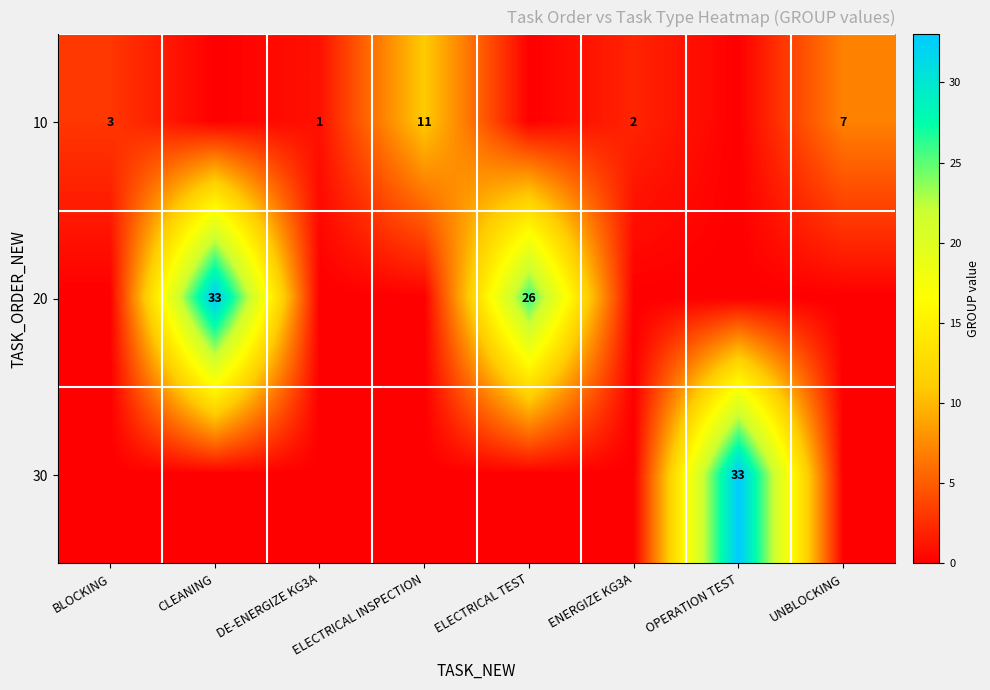

True or false: 30 has a value of 33 at OPERATION TEST.

True